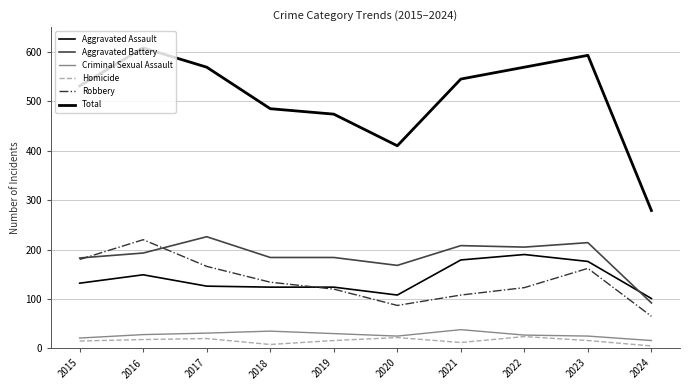

What is the average value of the Criminal Sexual Assault series?

28